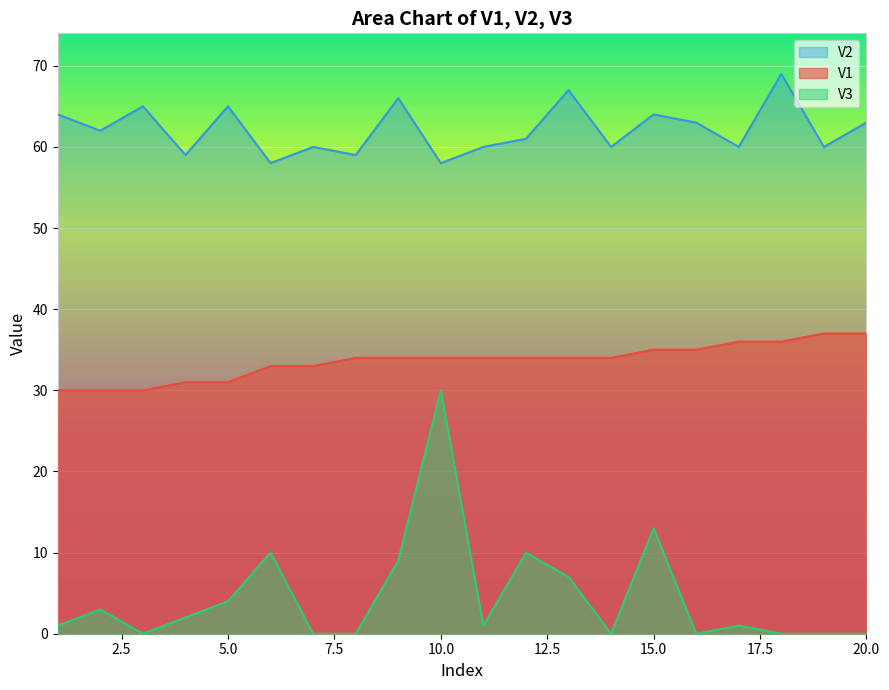

Reading right to left, what are all the values shown in this chart?

V1: 20=37	19=37	18=36	17=36	16=35	15=35	14=34	13=34	12=34	11=34	10=34	9=34	8=34	7=33	6=33	5=31	4=31	3=30	2=30	1=30
V3: 20=0	19=0	18=0	17=1	16=0	15=13	14=0	13=7	12=10	11=1	10=30	9=9	8=0	7=0	6=10	5=4	4=2	3=0	2=3	1=1
V2: 20=63	19=60	18=69	17=60	16=63	15=64	14=60	13=67	12=61	11=60	10=58	9=66	8=59	7=60	6=58	5=65	4=59	3=65	2=62	1=64